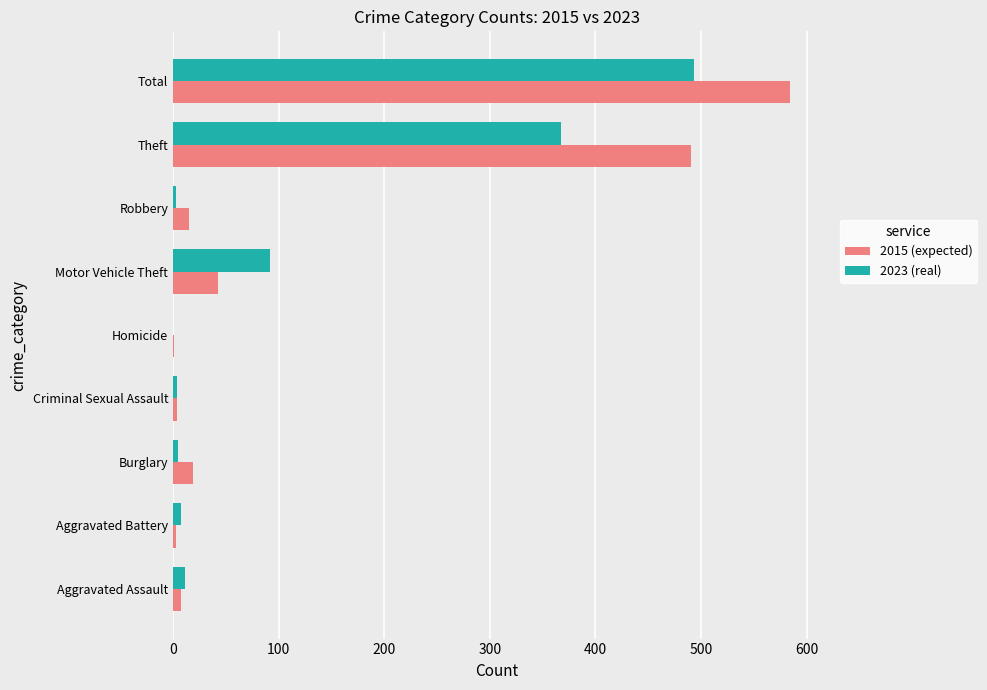

At which label is 2023 (real) closest to 246?

Theft